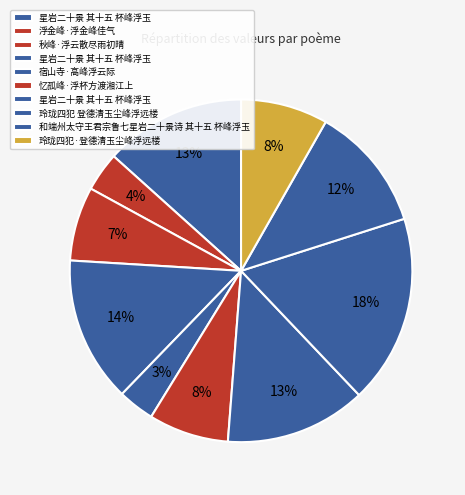

Rank the categories by value from lowest to highest.

宿山寺·高峰浮云际, 浮金峰·浮金峰佳气, 秋峰·浮云散尽雨初晴, 忆孤峰·浮杯方渡湘江上, 玲珑四犯·登德清玉尘峰浮远楼, 和端州太守王君宗鲁七星岩二十景诗 其十五 杯峰浮玉, 星岩二十景 其十五 杯峰浮玉, 星岩二十景 其十五 杯峰浮玉, 星岩二十景 其十五 杯峰浮玉, 玲珑四犯 登德清玉尘峰浮远楼